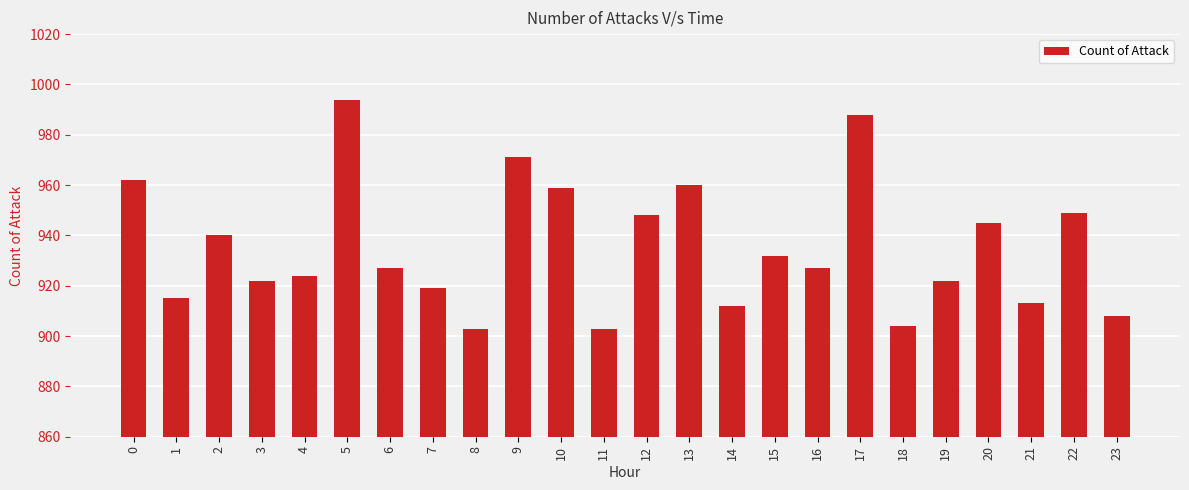

What is the minimum value shown in the chart?

903